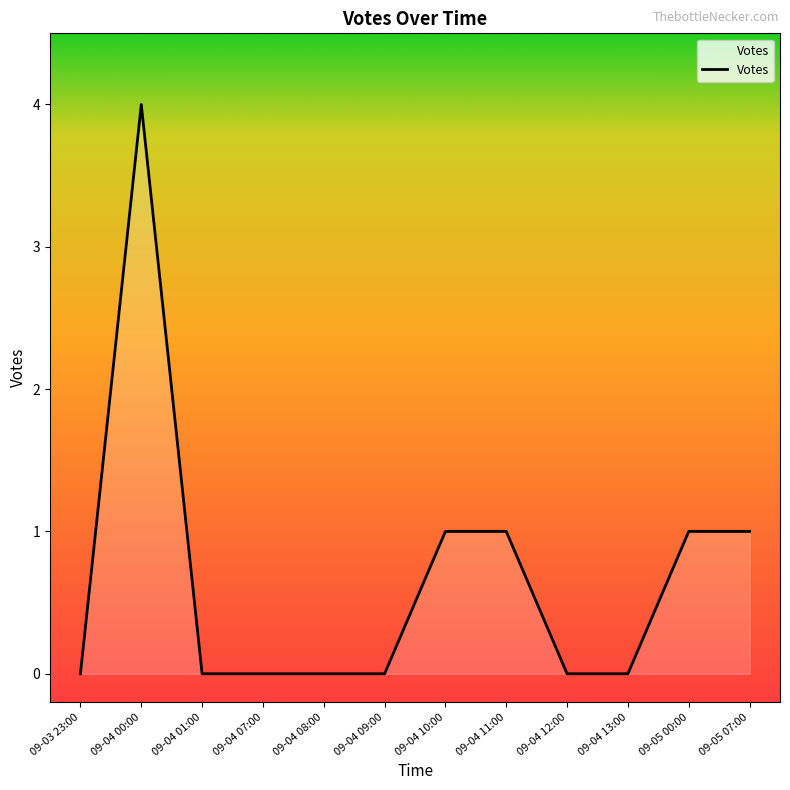

Which has a higher value, 09-05 00:00 or 09-03 23:00?

09-05 00:00